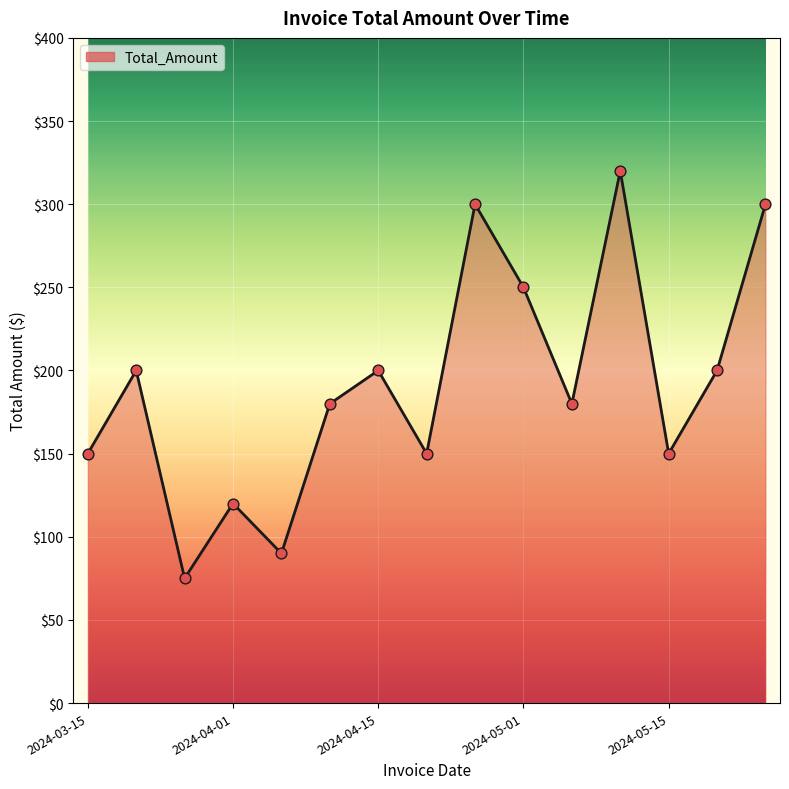

What is the smallest value displayed?

75